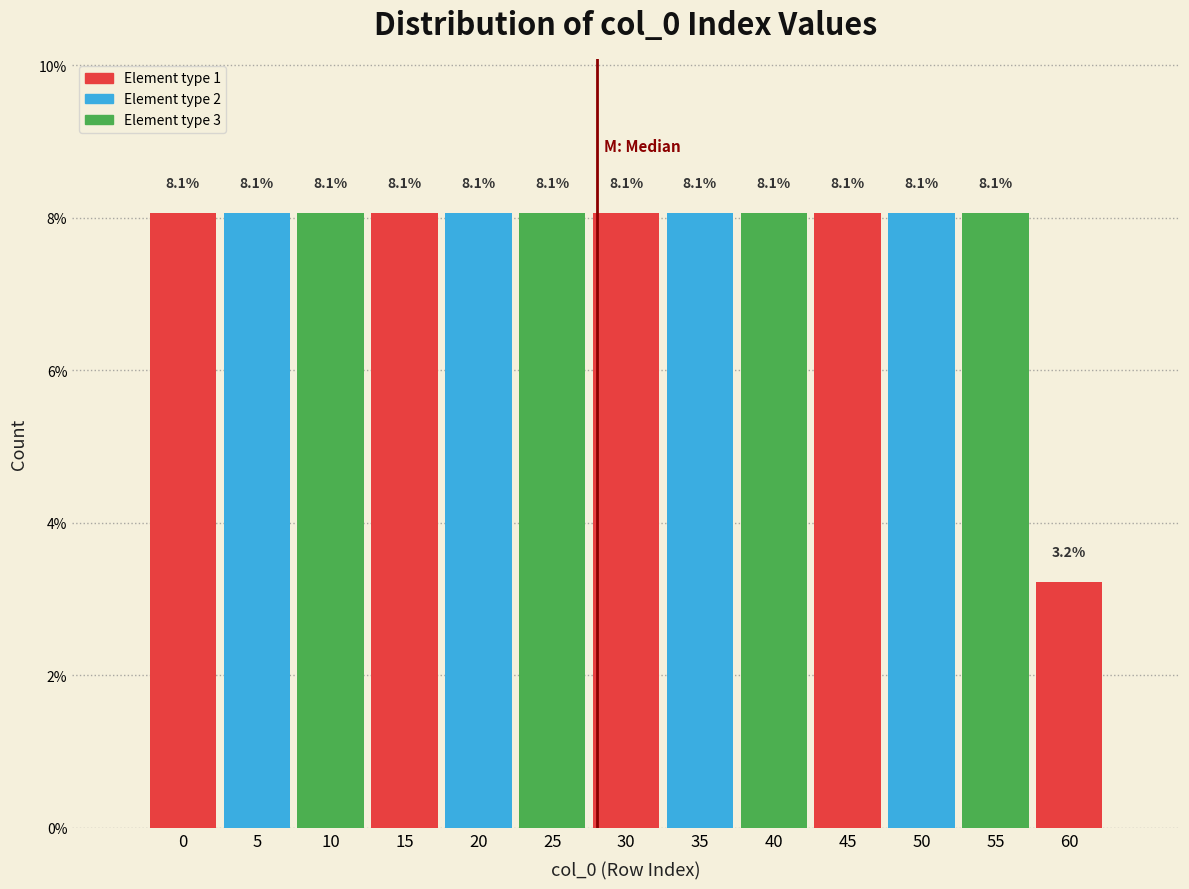

Reading left to right, list all the values displayed in this chart.

8.1	8.1	8.1	8.1	8.1	8.1	8.1	8.1	8.1	8.1	8.1	8.1	3.2